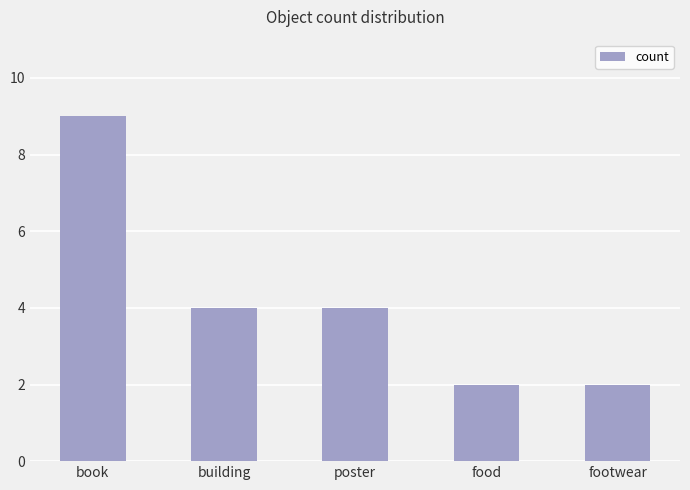

At which label does the data first exceed 4?

book